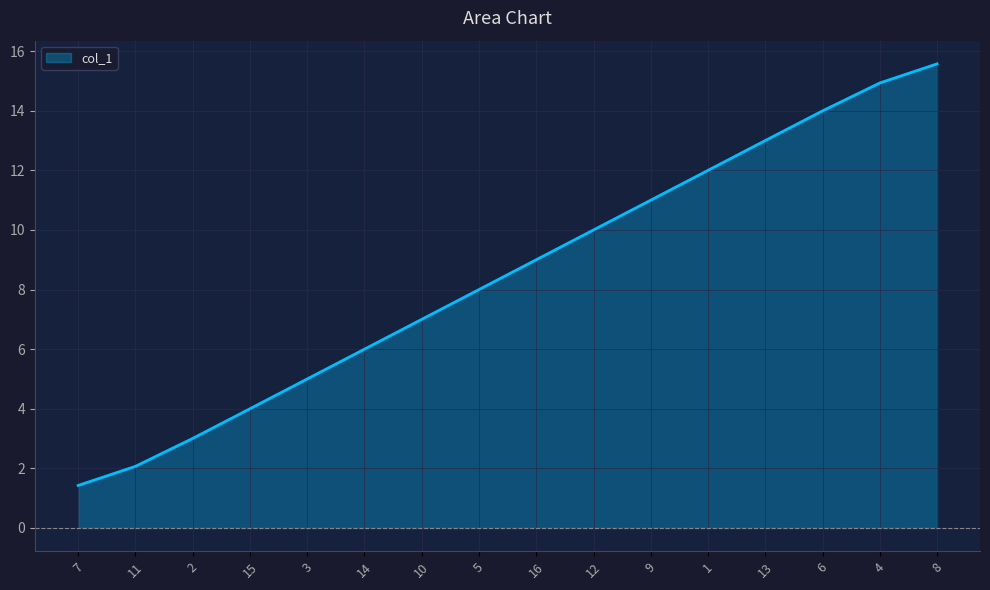

List the labels in order of value, largest first.

8, 4, 6, 13, 1, 9, 12, 16, 5, 10, 14, 3, 15, 2, 11, 7